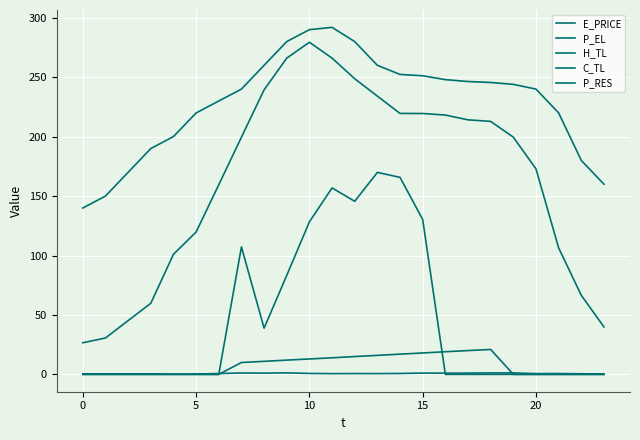

Reading right to left, transcribe all the data shown in this chart.

E_PRICE: 0.4	0.5	0.7	0.7	1.2	1.2	1.1	1.0	1.1	0.8	0.7	0.7	0.6	0.8	1.2	1.0	1.1	0.7	0.3	0.1	0.4	0.4	0.4	0.5
P_EL: 160.0	180.0	220.0	240.0	244.0	245.6	246.4	248.0	251.2	252.4	260.0	280.0	292.0	290.0	280.0	260.0	240.0	230.0	219.9	200.1	190.0	170.0	150.0	140.0
H_TL: 39.9	66.5	106.4	172.9	199.6	212.8	214.2	218.2	219.5	219.5	234.1	248.7	266.1	279.4	266.1	239.4	199.6	159.6	119.8	101.0	59.8	45.2	30.6	26.6
C_TL: 0.0	0.0	0.0	0.0	0.0	21.0	20.0	19.1	18.0	17.0	16.0	15.0	13.9	13.0	12.0	11.0	10.0	0.0	0.0	0.0	0.0	0.0	0.0	0.0
P_RES: 0.0	0.0	0.0	0.0	0.0	0.0	0.0	0.0	130.3	165.7	169.9	145.6	156.9	128.3	83.2	38.9	107.2	0.0	0.0	0.0	0.0	0.0	0.0	0.0